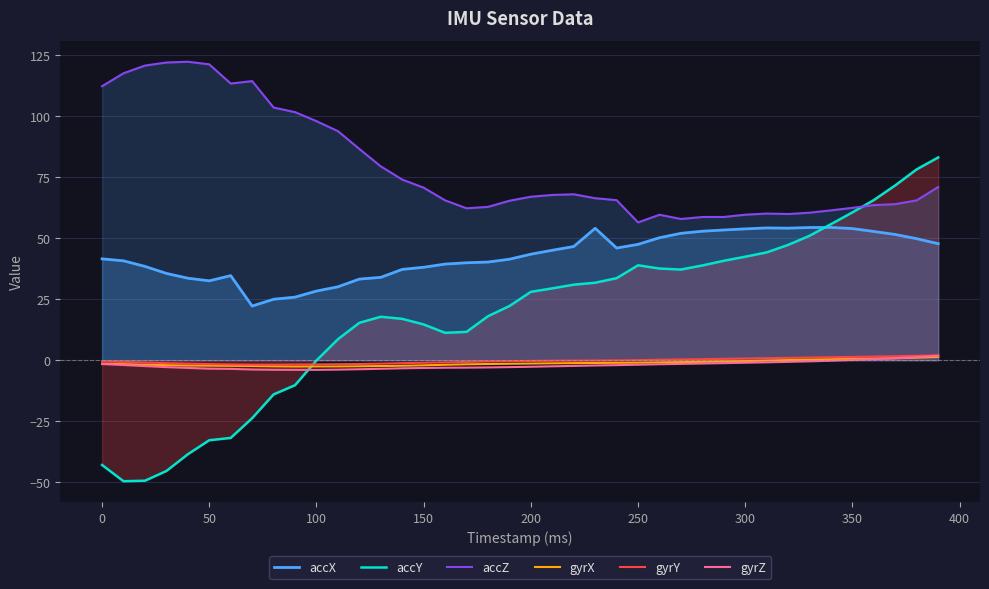

What is the sum of all gyrY values?

-11.0